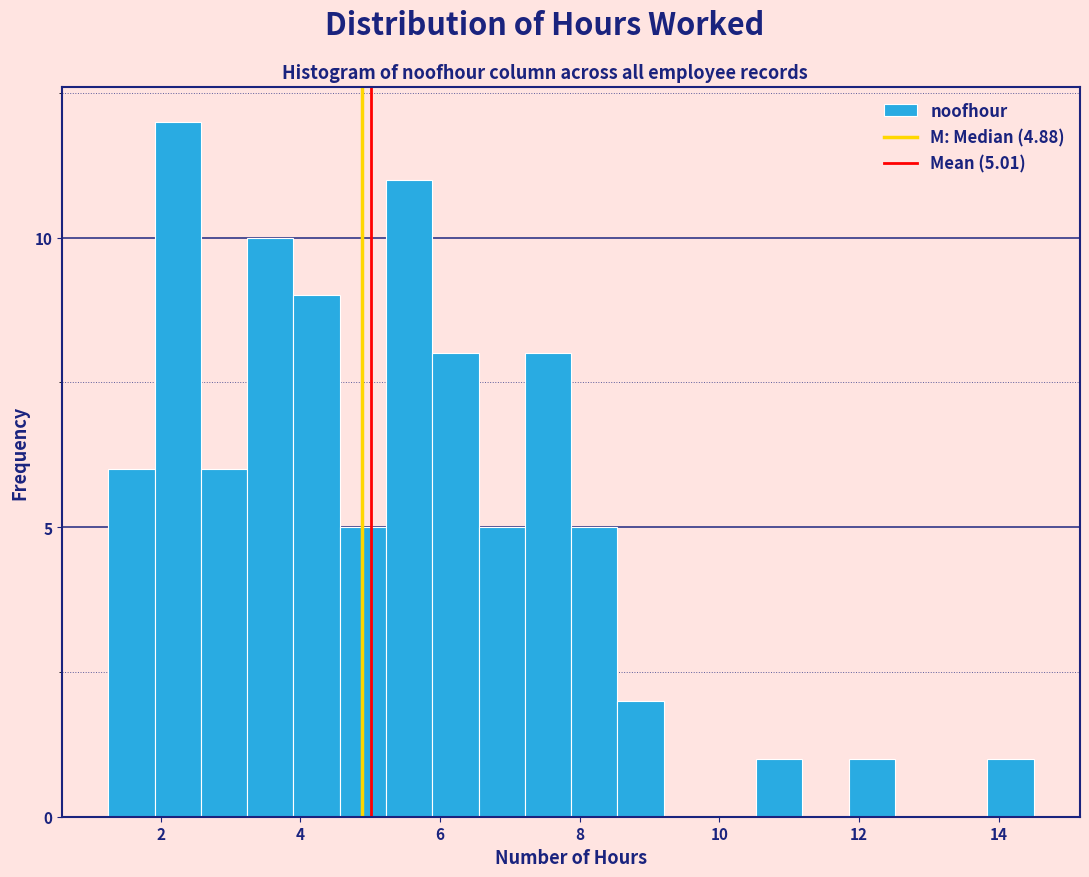

Around what value on the x-axis is the tallest bar? Give the approximate position of its centre, as read against the axis.

2.2